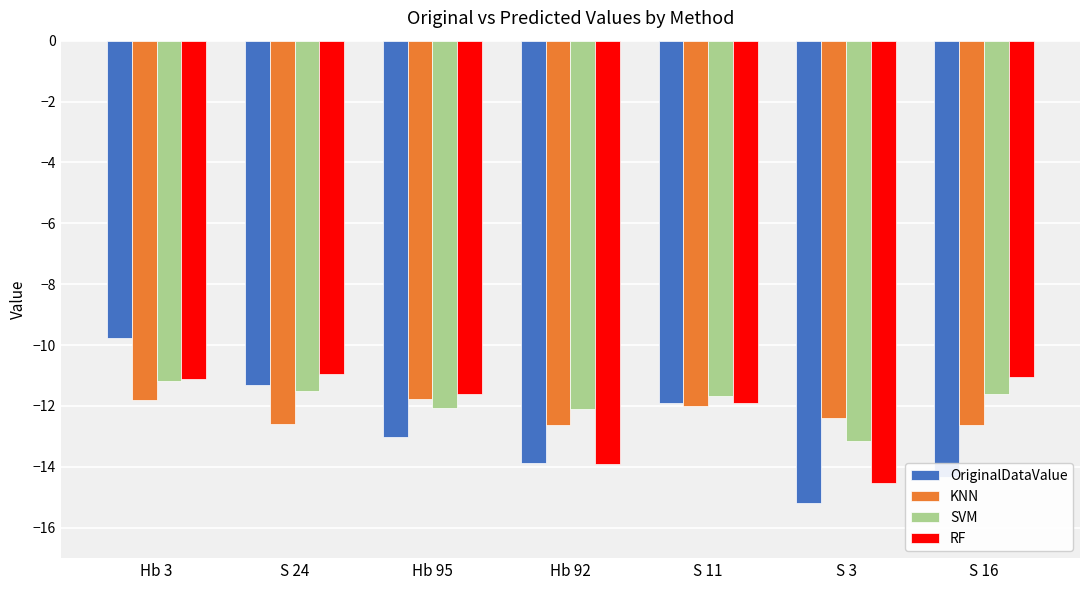

What is the maximum value shown in the chart?

-9.8